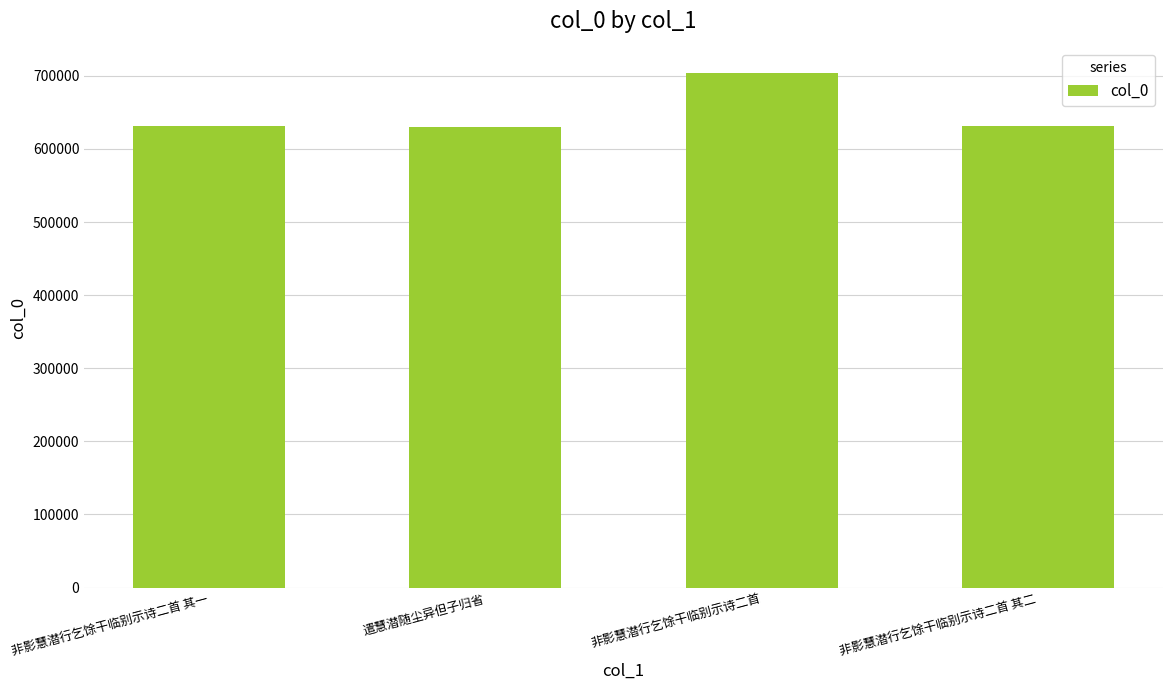

Is it true that the value at 遣慧潜随尘异但子归省 is 630697?

True